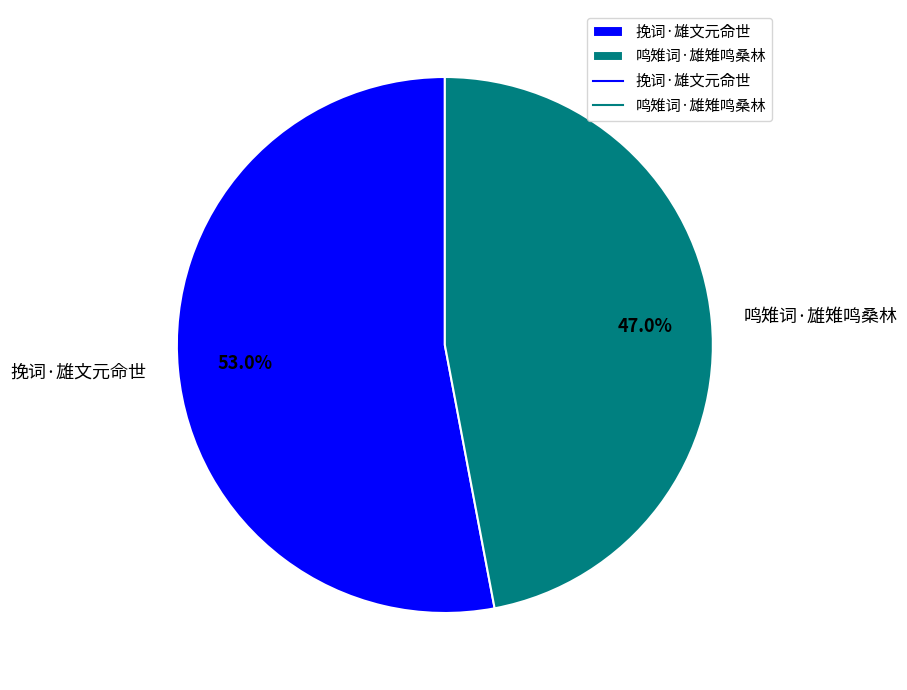

What is the total percentage of 鸣雉词·雄雉鸣桑林 and 挽词·雄文元命世?

100.0%